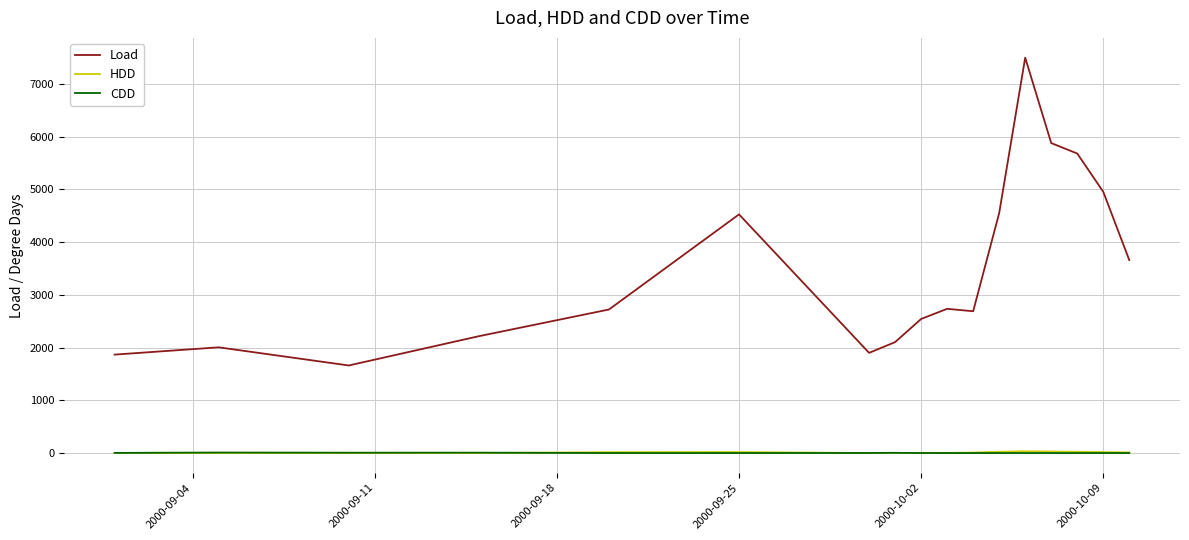

Which series has the largest range (max minus min)?

Load